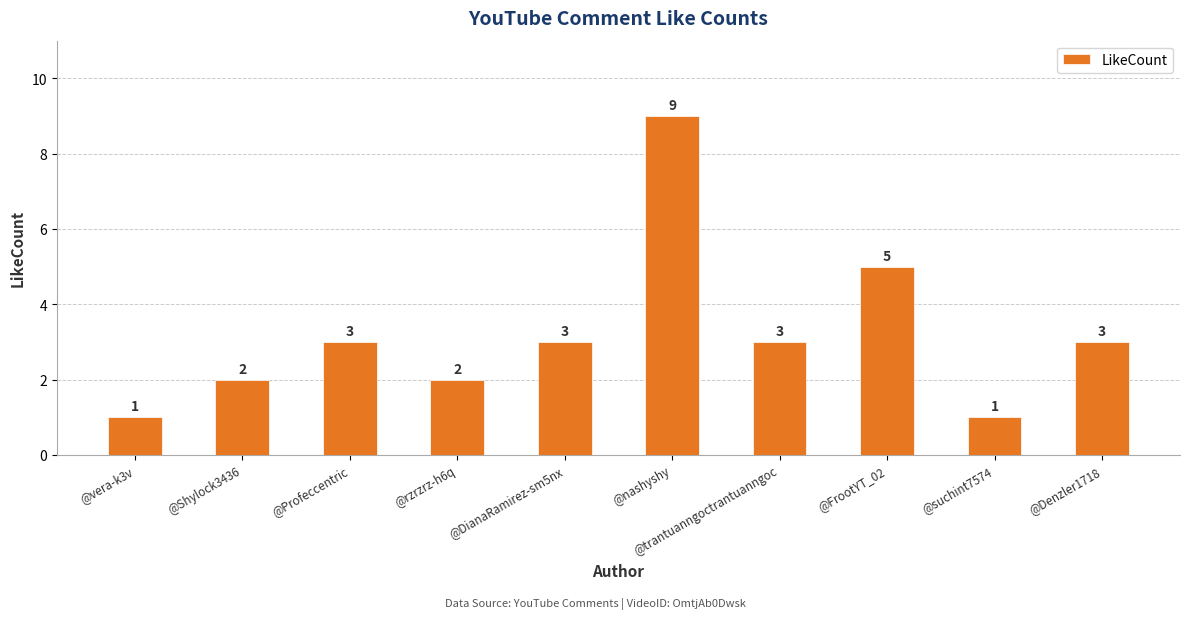

Which has a higher value, @nashyshy or @FrootYT_02?

@nashyshy